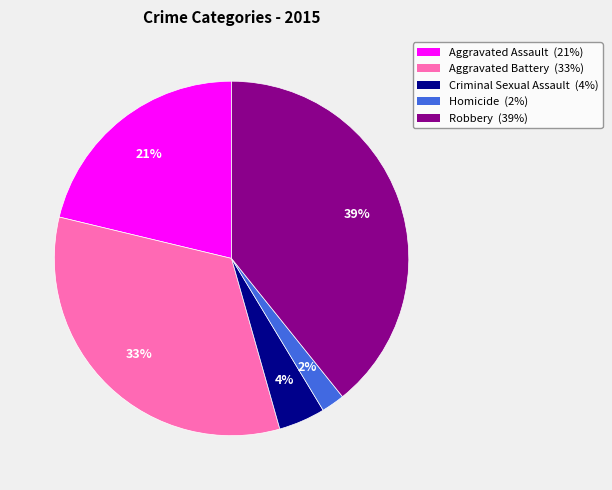

How many segments does this pie chart have?

5